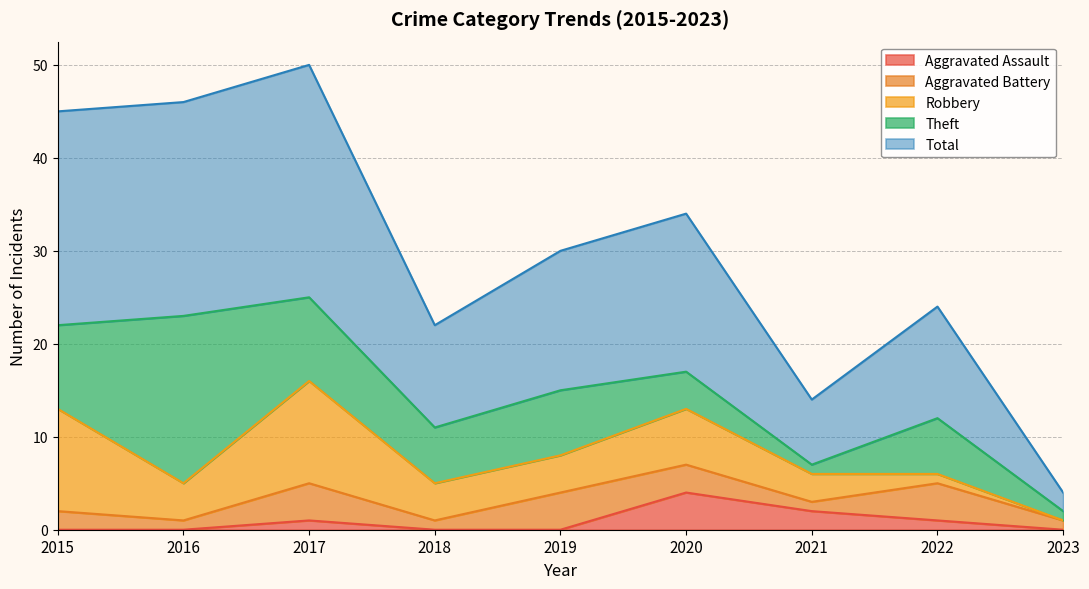

What is the value of the Aggravated Battery point at the 2nd from the left?

1